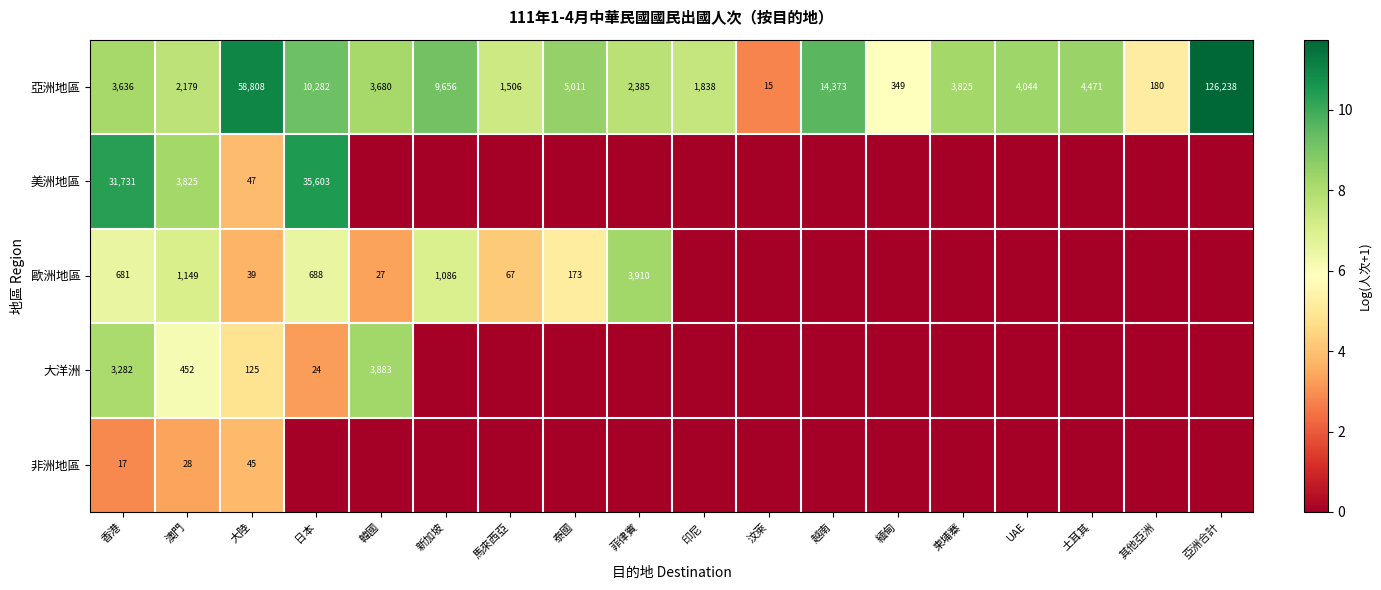

How many data points does each series have?

18